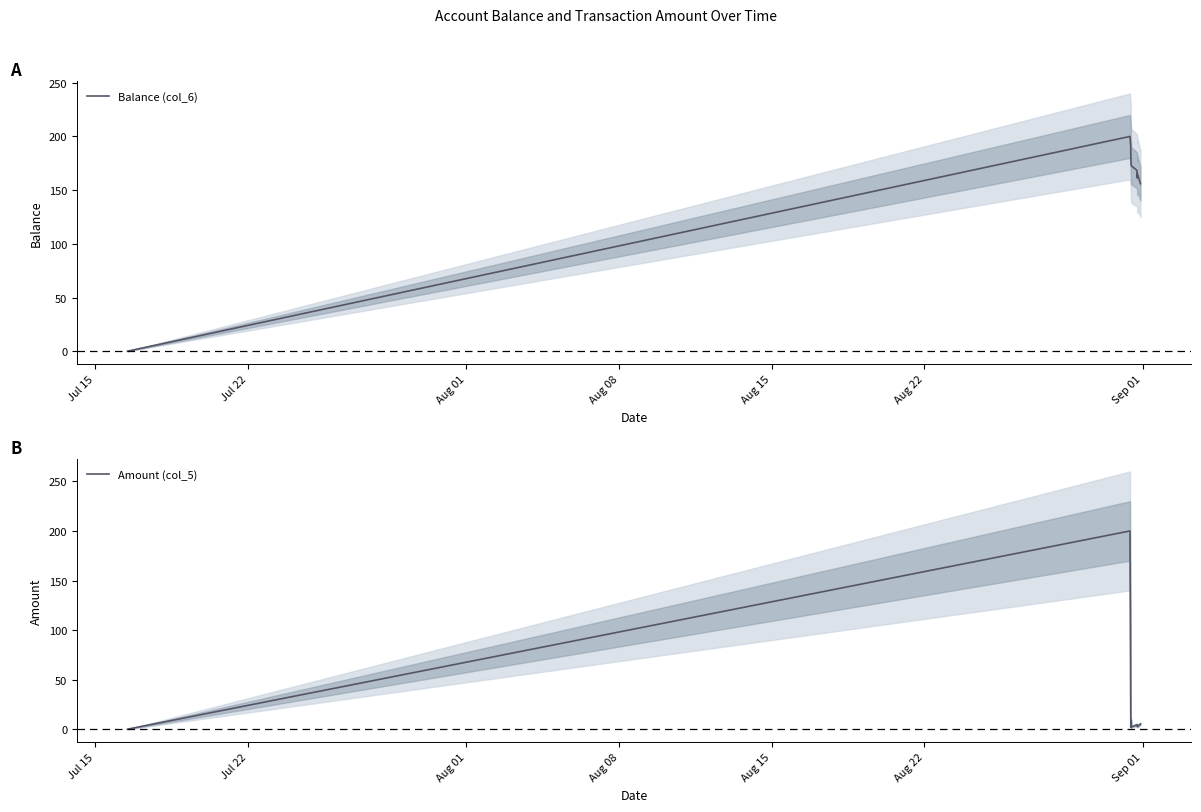

What is the maximum value for Balance (col_6)?

200.0